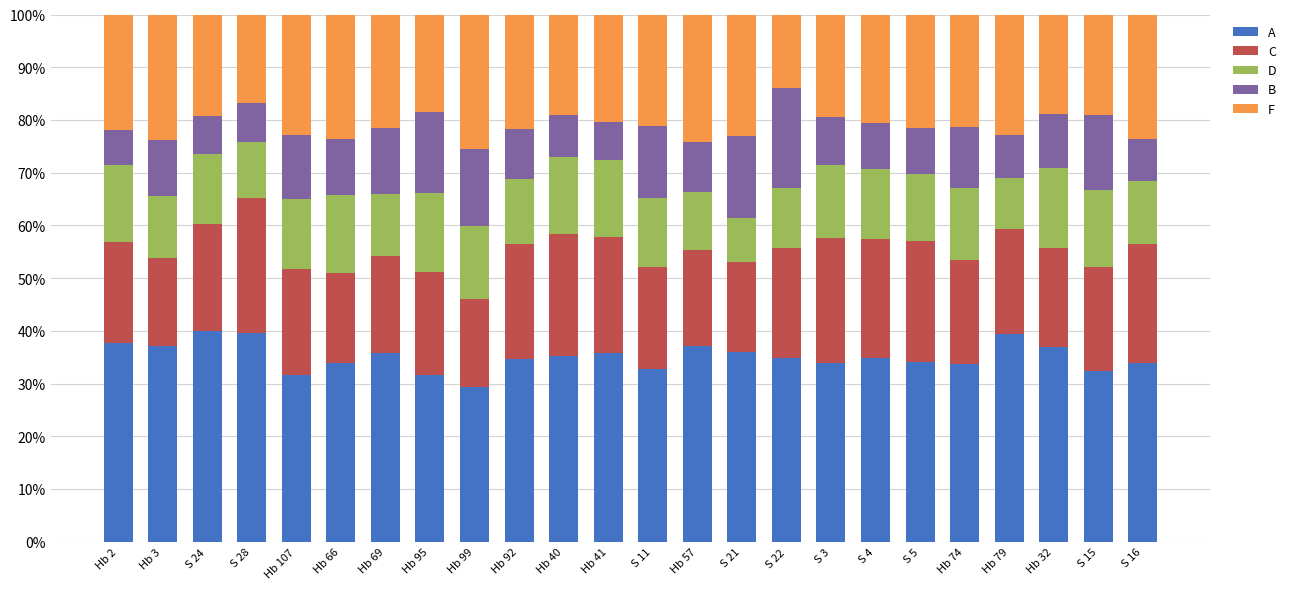

What is the minimum value for A?

29.4